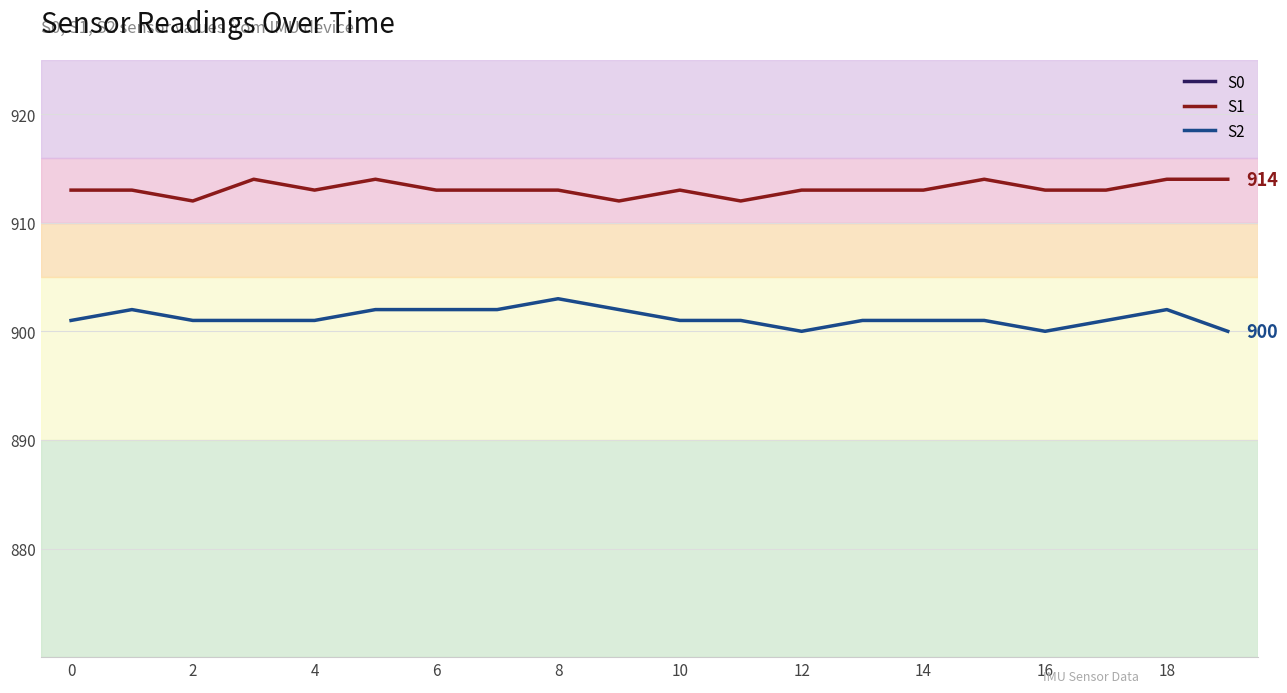

Is it true that S2 equals 901 at 2?

True